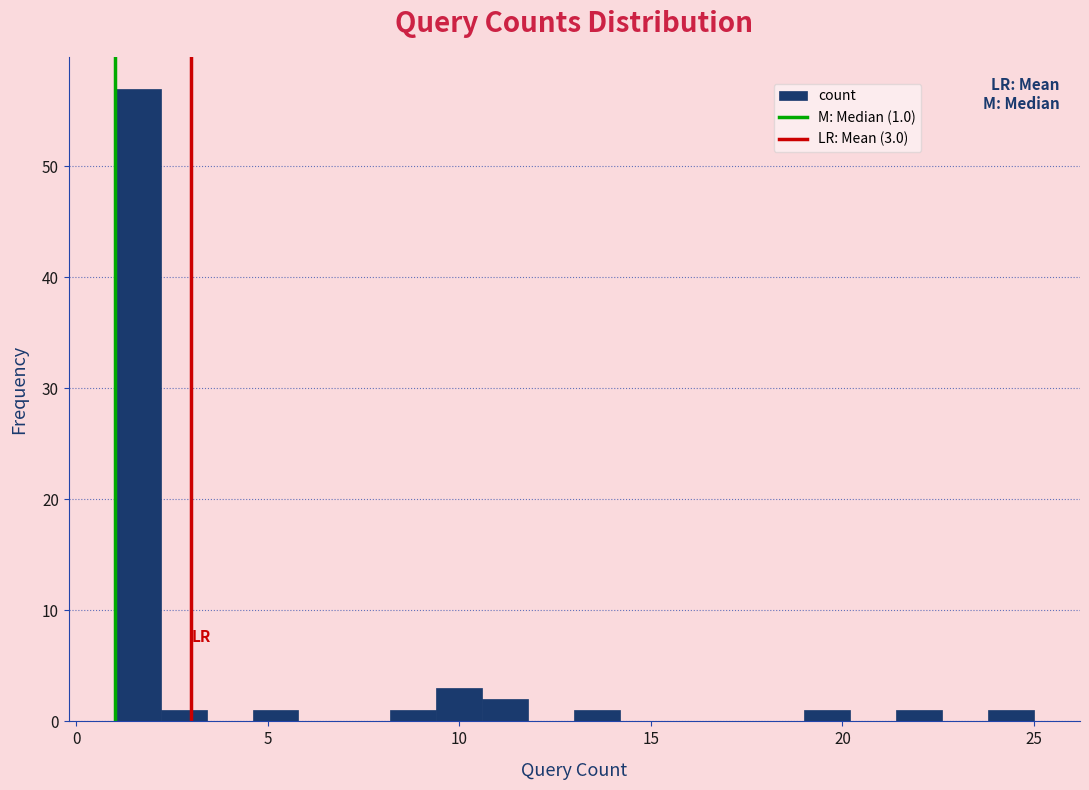

Around what value on the x-axis is the tallest bar? Give the approximate position of its centre, as read against the axis.

1.5